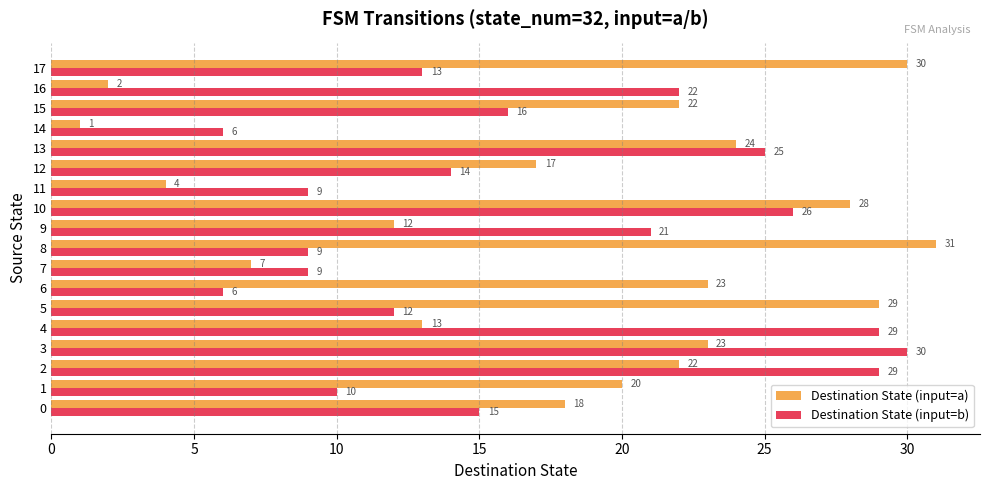

What is the difference between the maximum and minimum values in the Destination State (input=a) series?

30